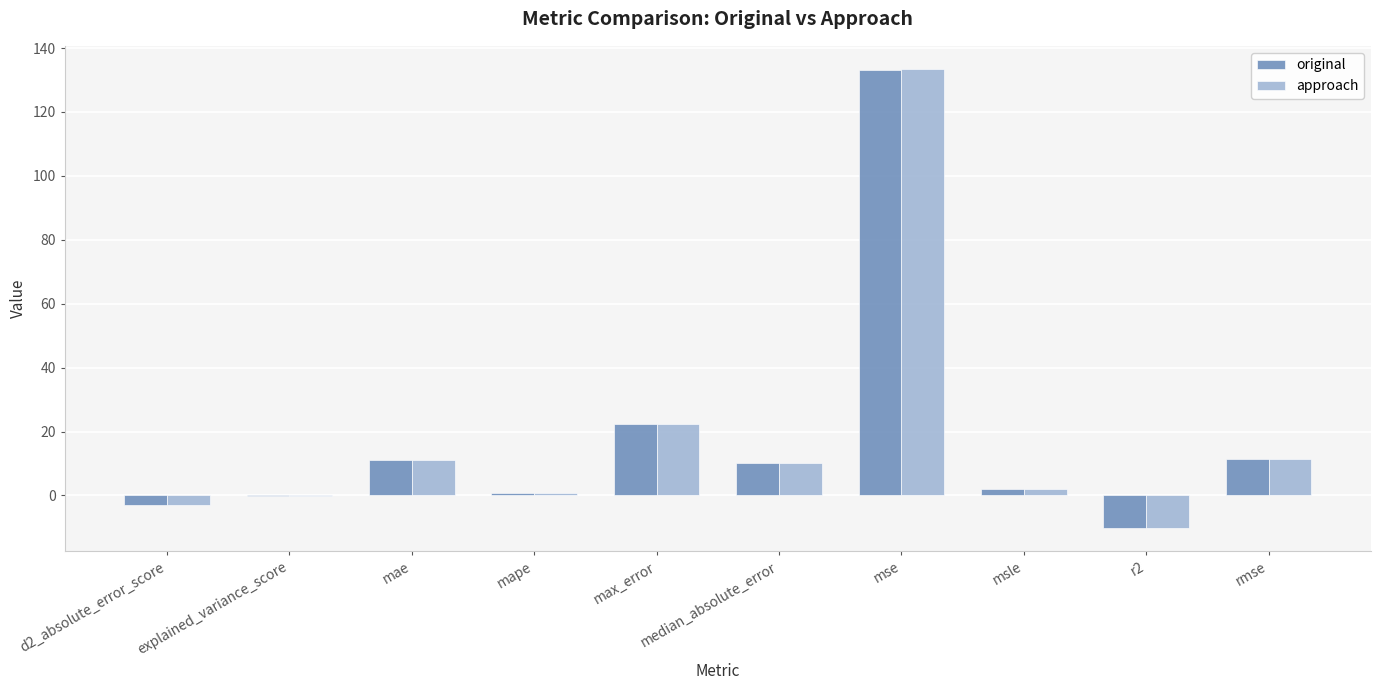

Which category has the highest value in the original series?

mse